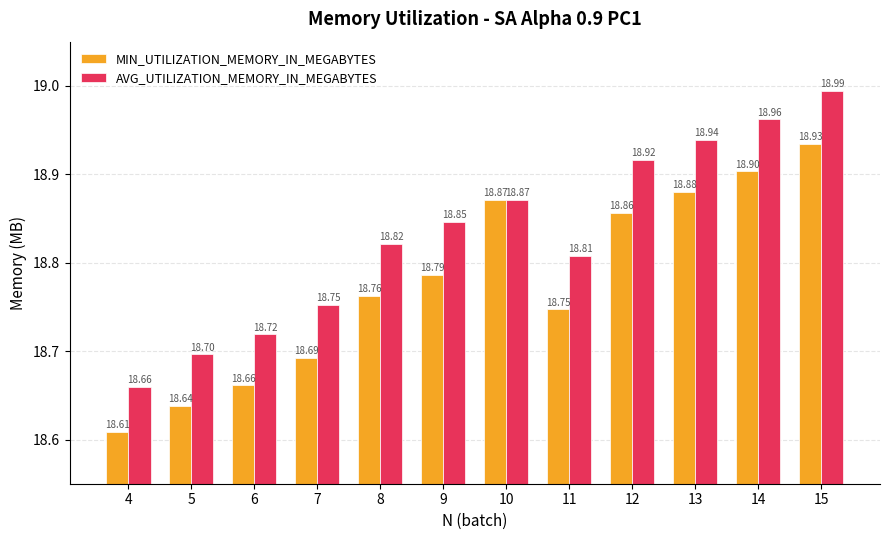

What is the sum of all MIN_UTILIZATION_MEMORY_IN_MEGABYTES values?

225.3